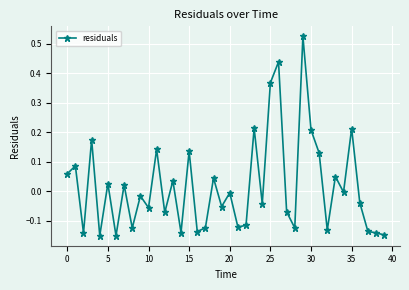

What is the difference between the second highest and minimum values?

0.6